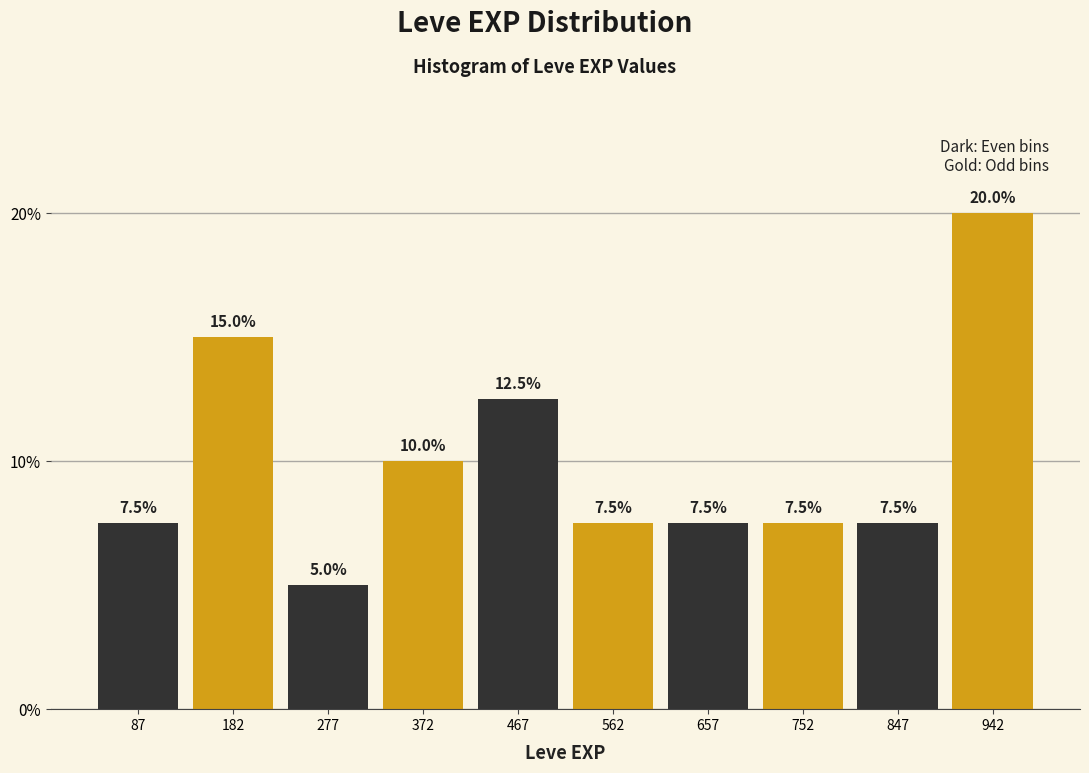

Reading left to right, transcribe this chart: for each bar, give the range it covers on the x-axis and its height. The bar edges are not printed on the chart, so give them approximately, as read against the axis.

40 to 135: 7.5
135 to 230: 15.0
230 to 325: 5.0
325 to 420: 10.0
420 to 515: 12.5
515 to 610: 7.5
610 to 705: 7.5
705 to 800: 7.5
800 to 895: 7.5
895 to 990: 20.0